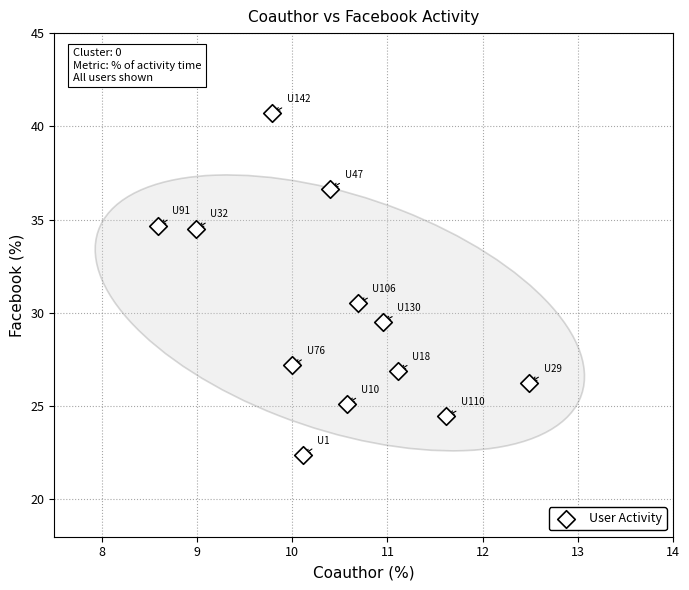

What is the range of X values (max minus min)?

3.9